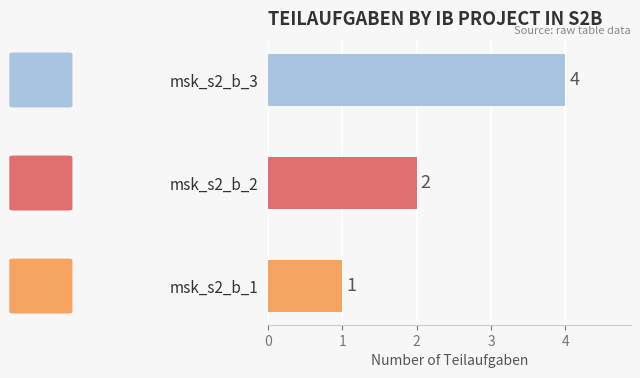

List the labels in order of value, smallest first.

msk_s2_b_1, msk_s2_b_2, msk_s2_b_3